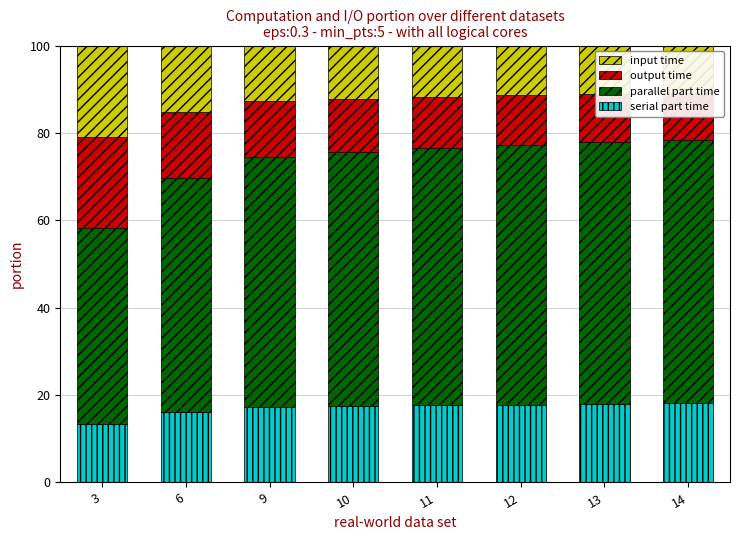

At which label is serial part time closest to 15?

6